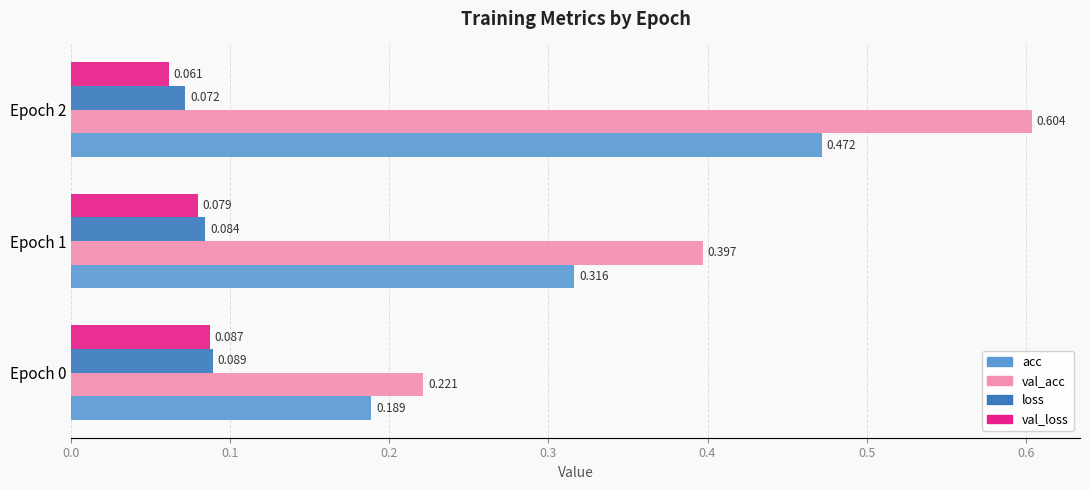

Count the loss values in the range 0 to 1.

3